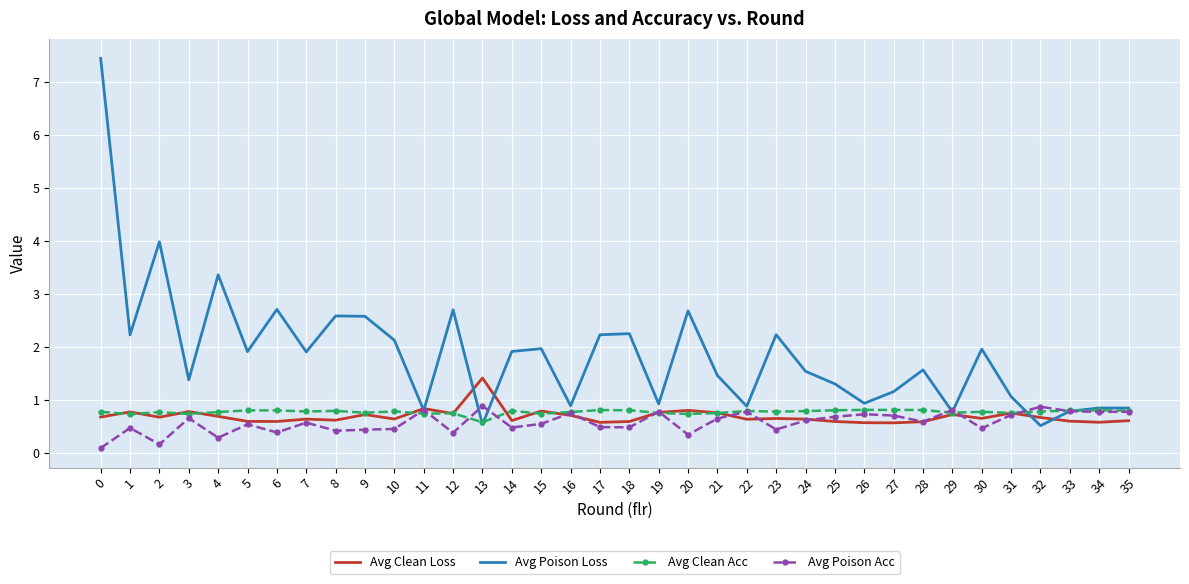

Is the value of Avg Clean Acc at 18 greater than the value of Avg Poison Acc at 8?

Yes